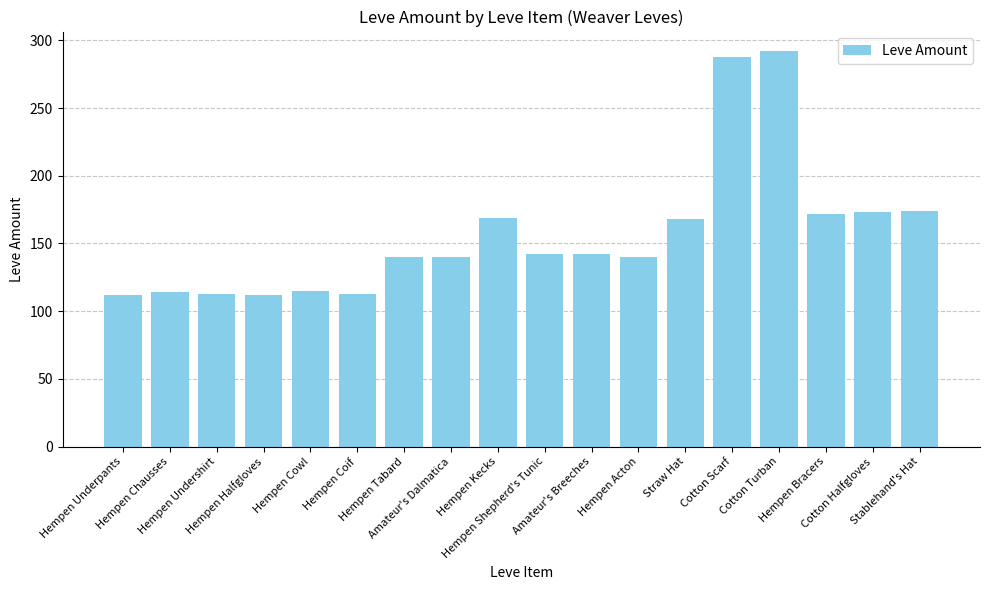

What is the approximate value at Hempen Acton, to the nearest 10?

140